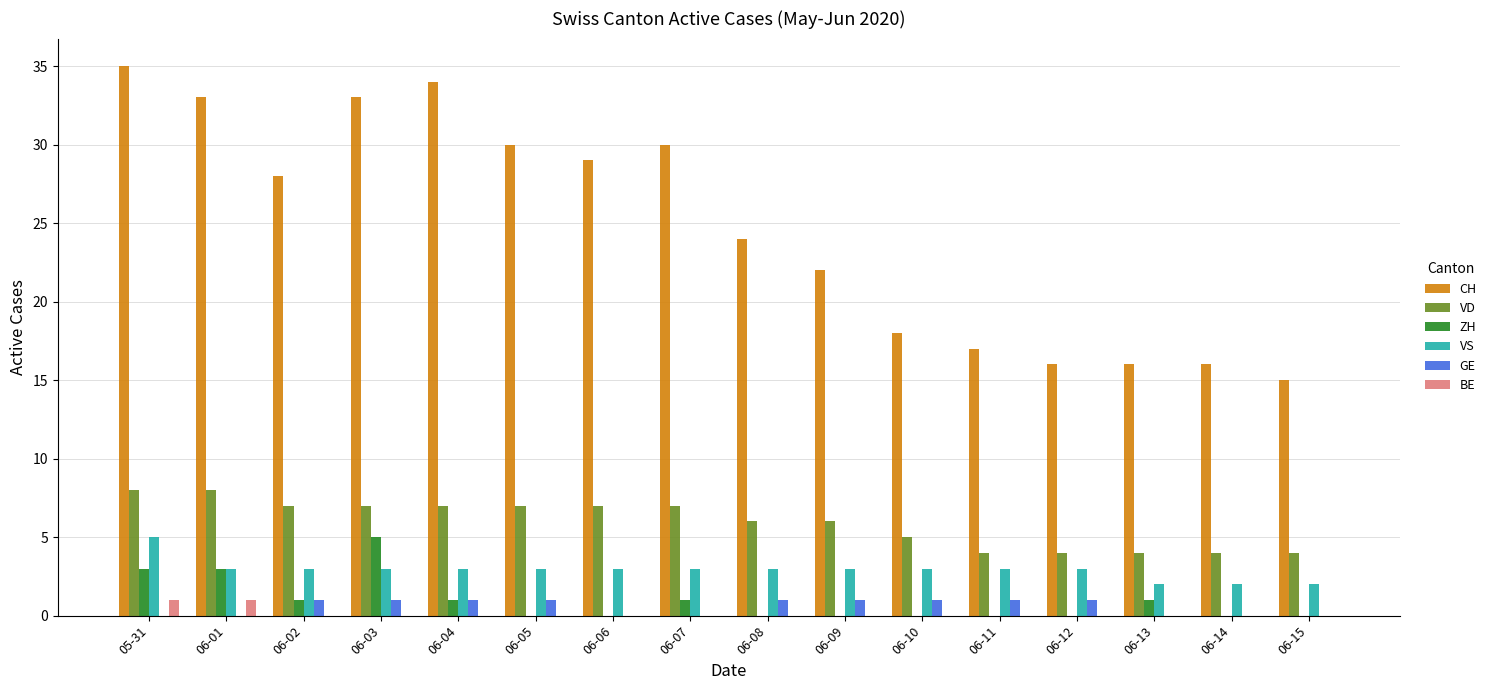

What is the sum of all GE values?

9